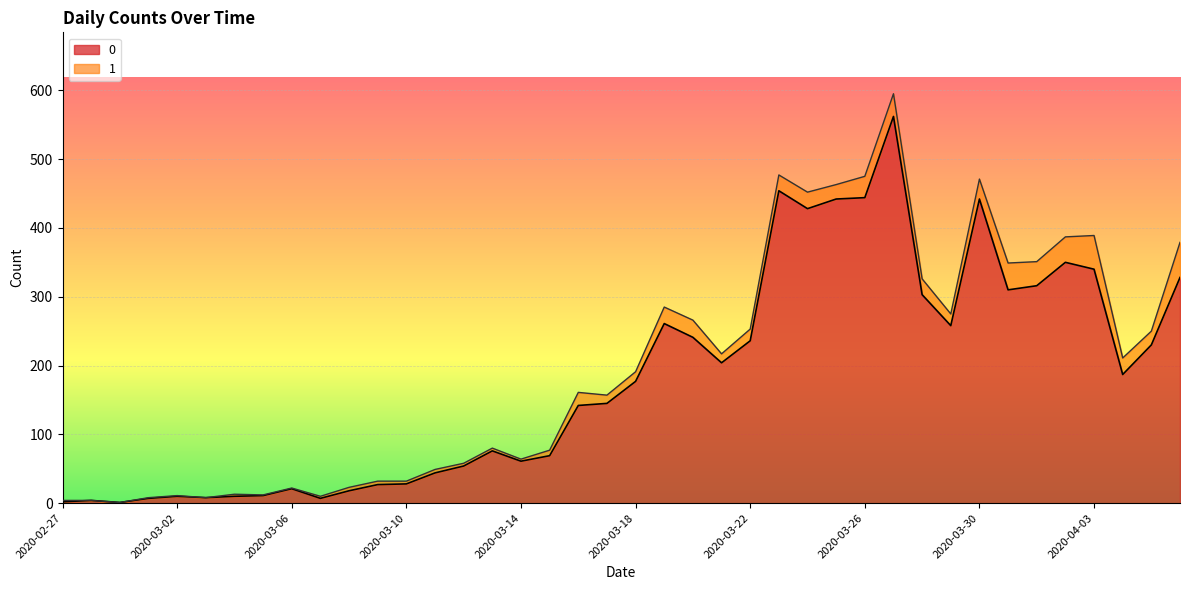

What is the change in value from 2020-03-08 to 2020-03-22?

+218